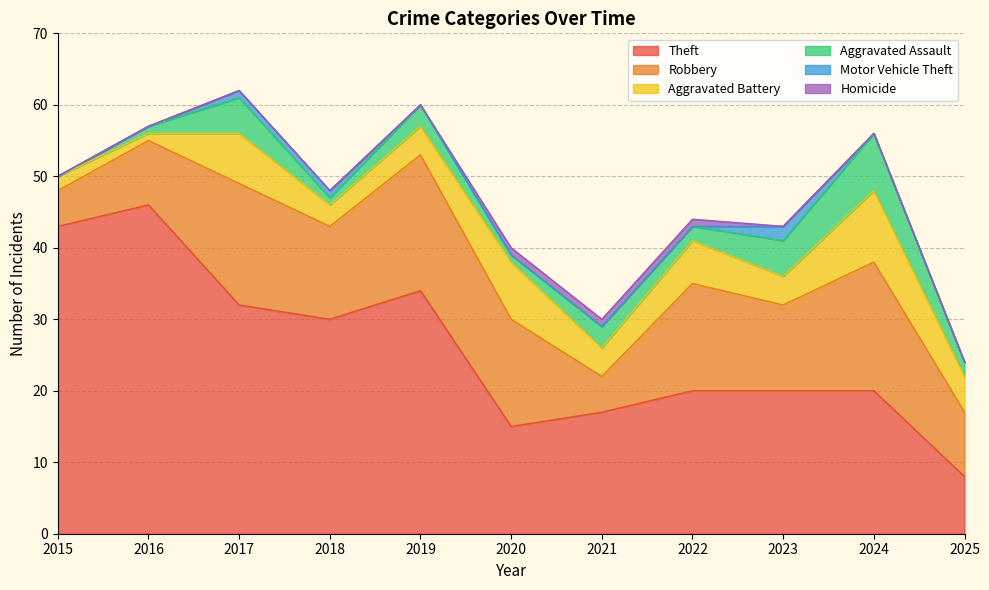

Is it true that Robbery equals 5 at 2016?

False